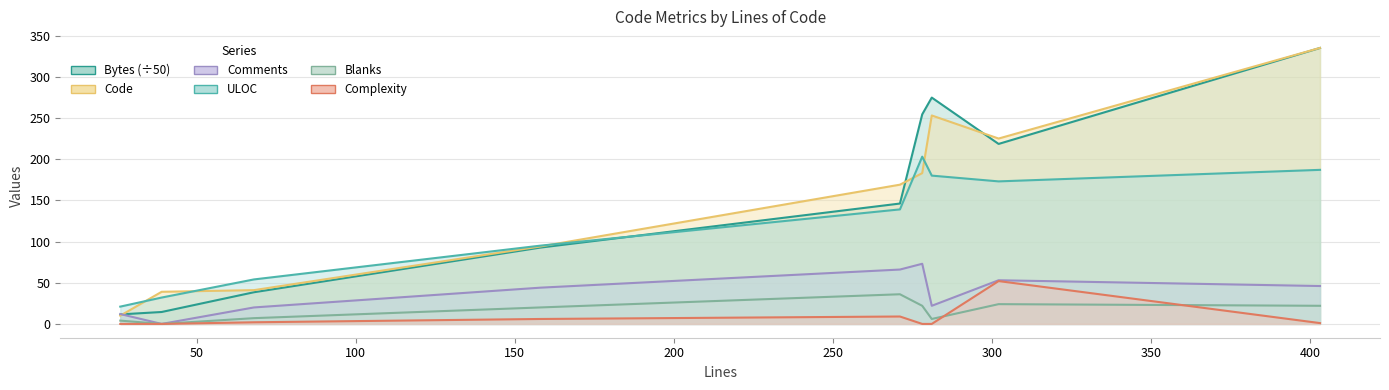

Which series has the widest spread of values?

Code